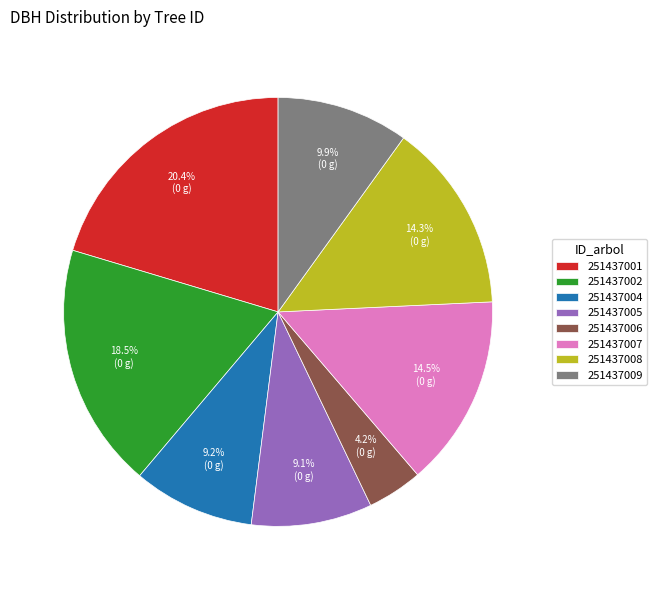

Which slice is the smallest?

251437006